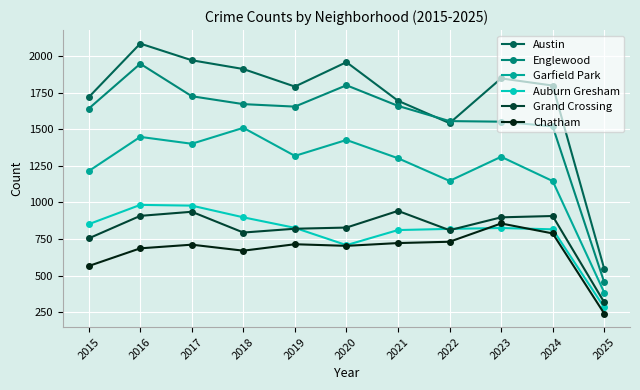

What is the minimum value shown in the chart?

240